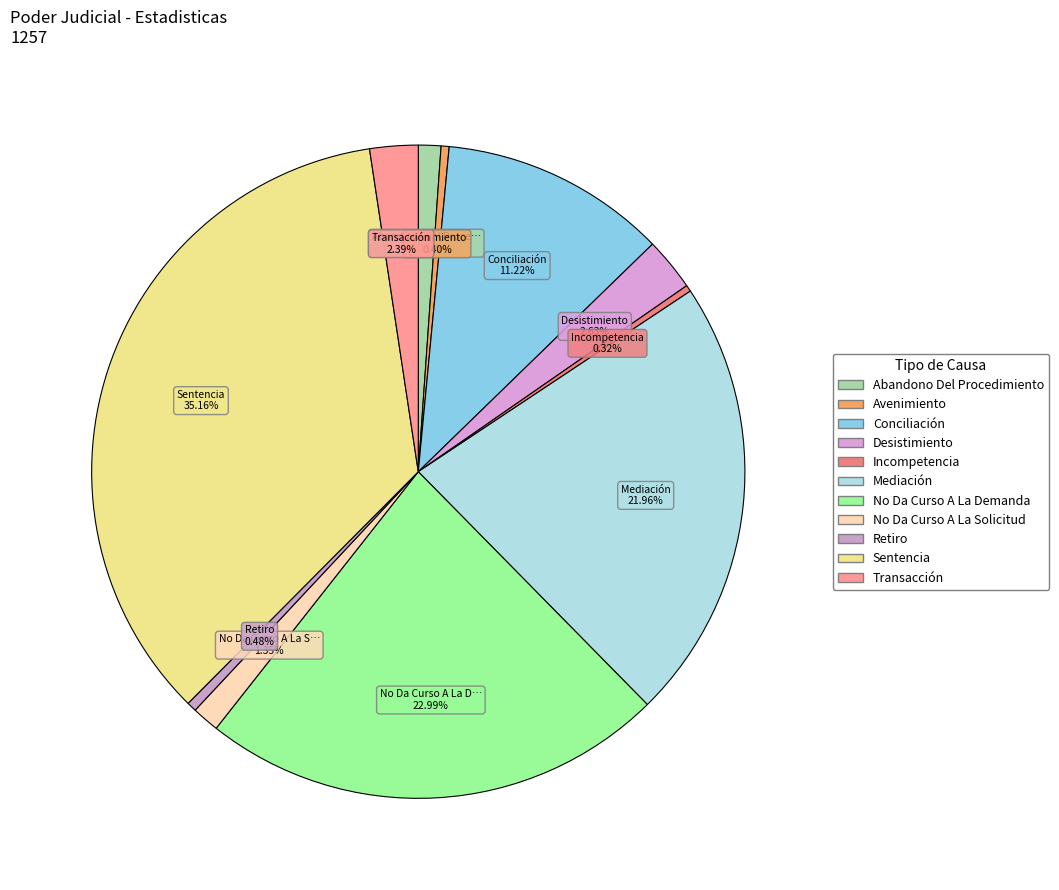

Rank the categories by value from highest to lowest.

Sentencia, No Da Curso A La Demanda, Mediación, Conciliación, Desistimiento, Transacción, No Da Curso A La Solicitud, Abandono Del Procedimiento, Retiro, Avenimiento, Incompetencia